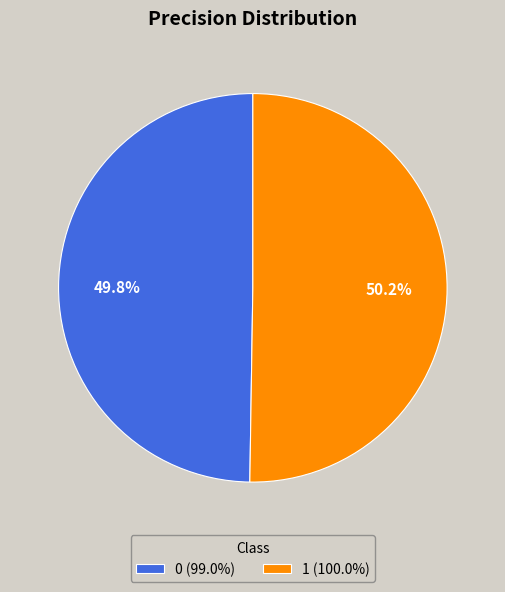

Is there any slice that represents more than half of the pie?

Yes